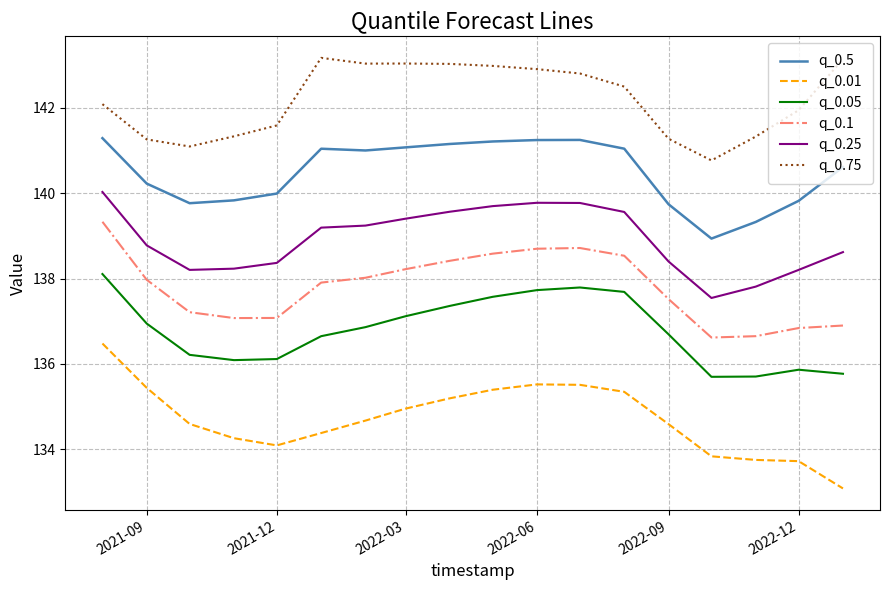

Does the chart have visible grid lines?

Yes